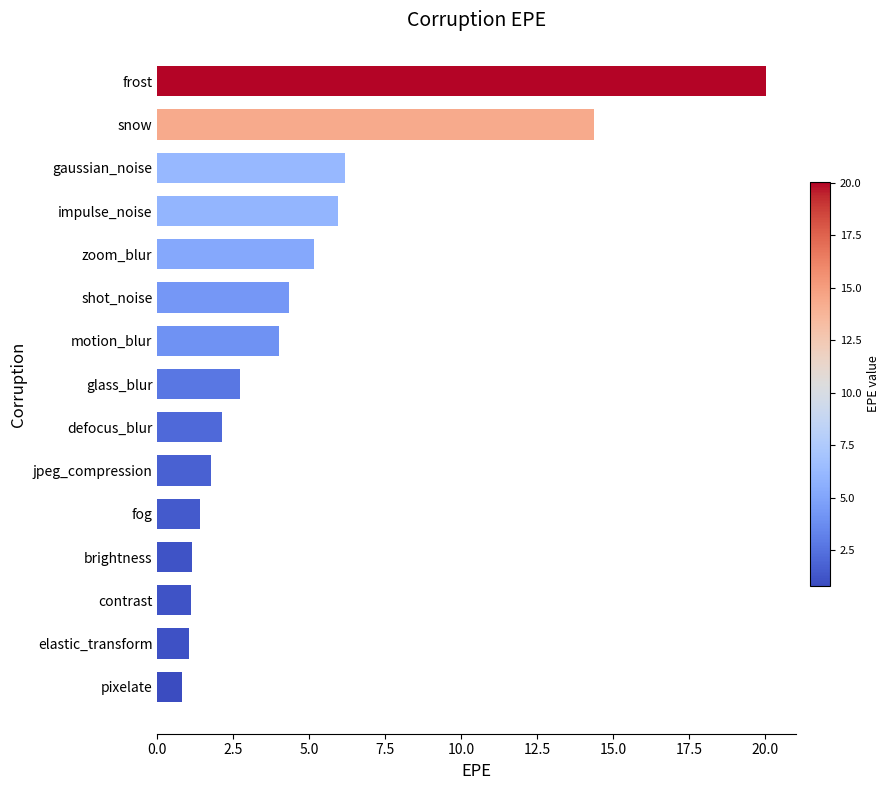

True or false: the data shows 1.7 at elastic_transform.

False